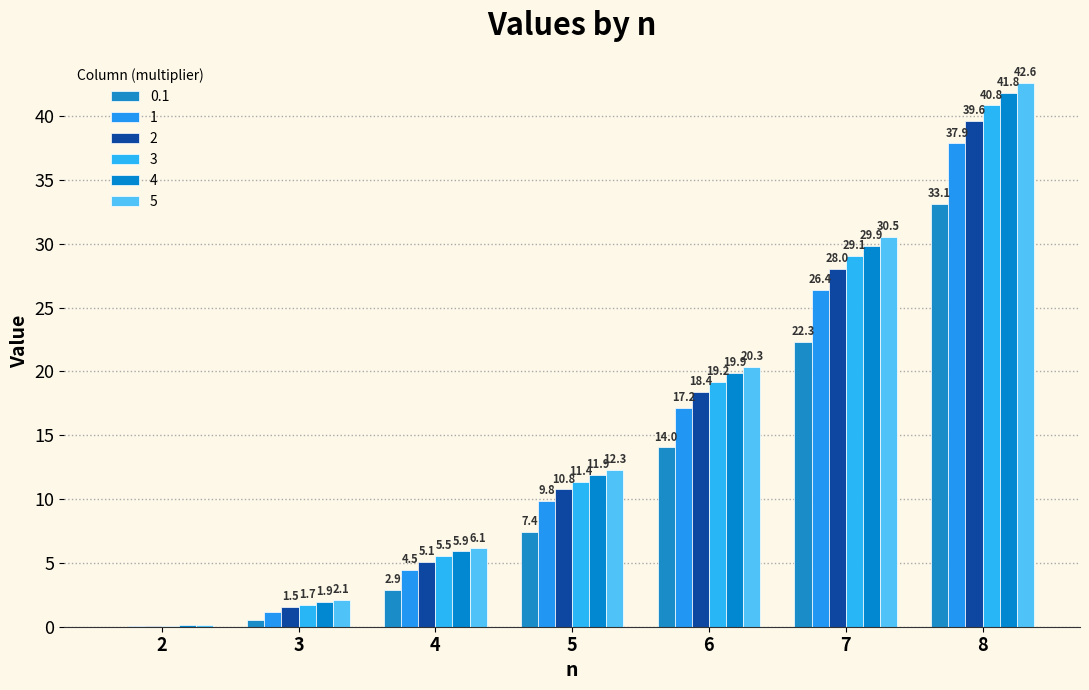

Between 3 and 7, which series saw the biggest shift?

5